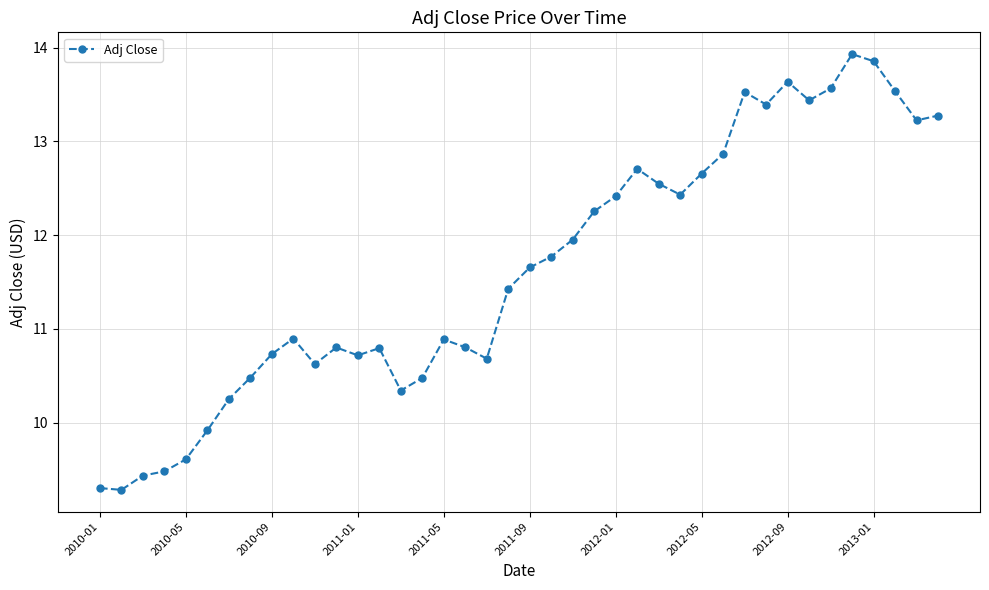

True or false: there are more than 0 points higher than both neighbors.

True